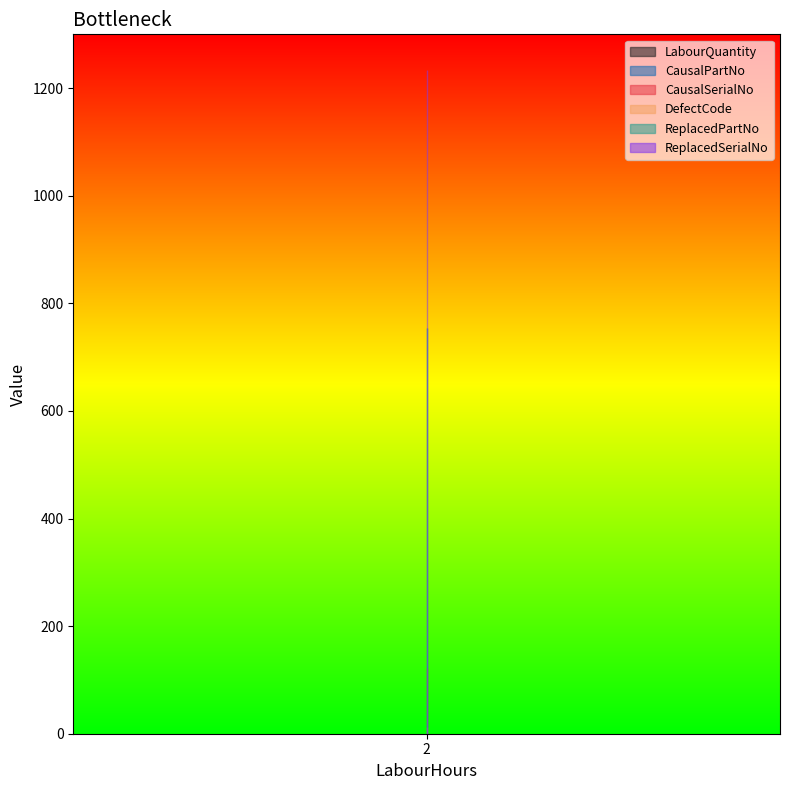

True or false: LabourQuantity has a value of 2 at 2.

False